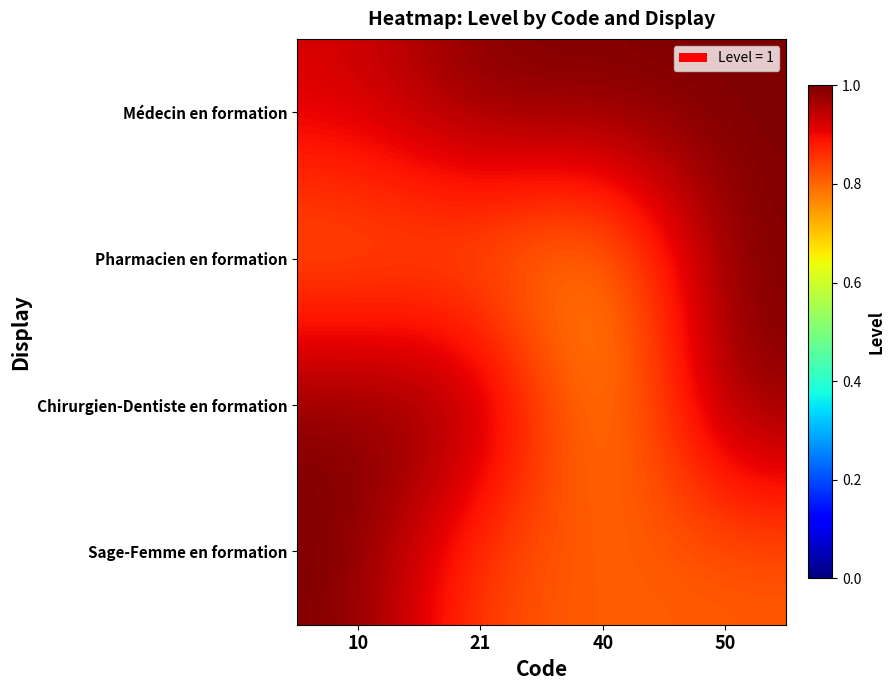

Between 21 and 50, which series saw the biggest shift?

Pharmacien en formation